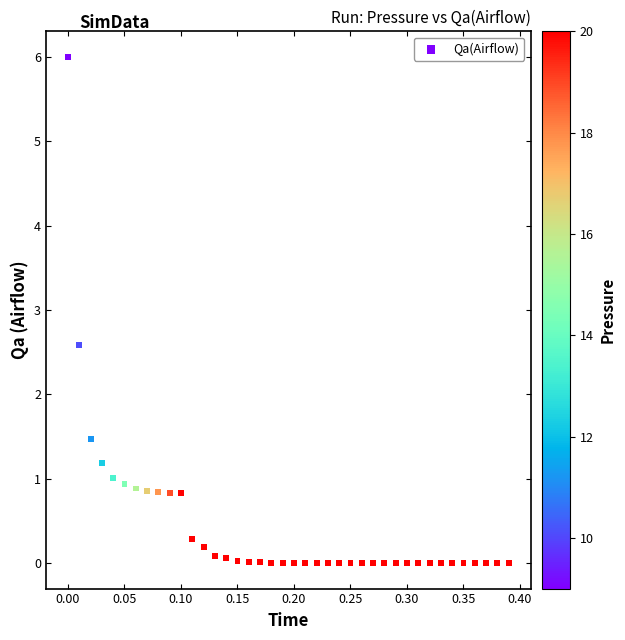

What Y value in the scatter plot is closest to 3?

2.6